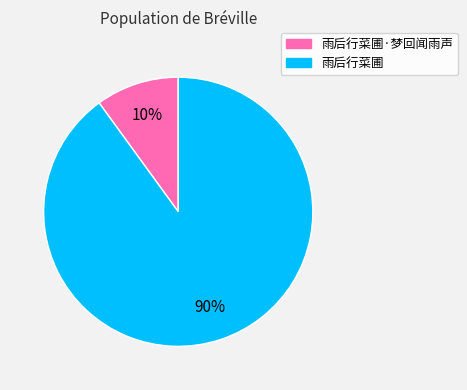

To the nearest percent, what is the average slice percentage?

50%